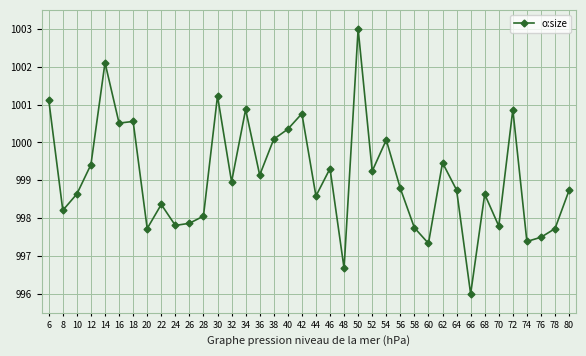

Is this an area chart (filled region under the line)?

No